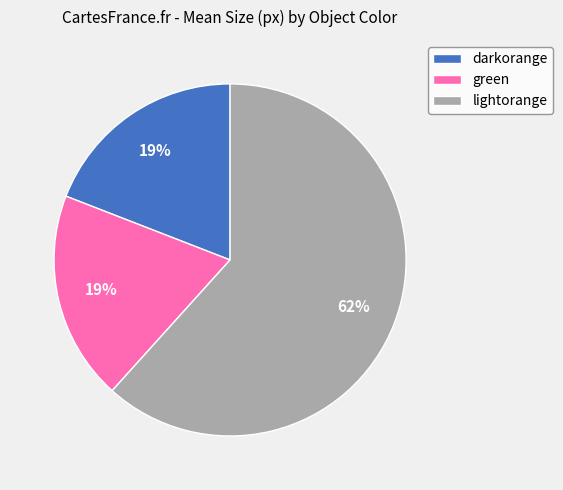

Do darkorange and green together represent more than half of the pie?

No